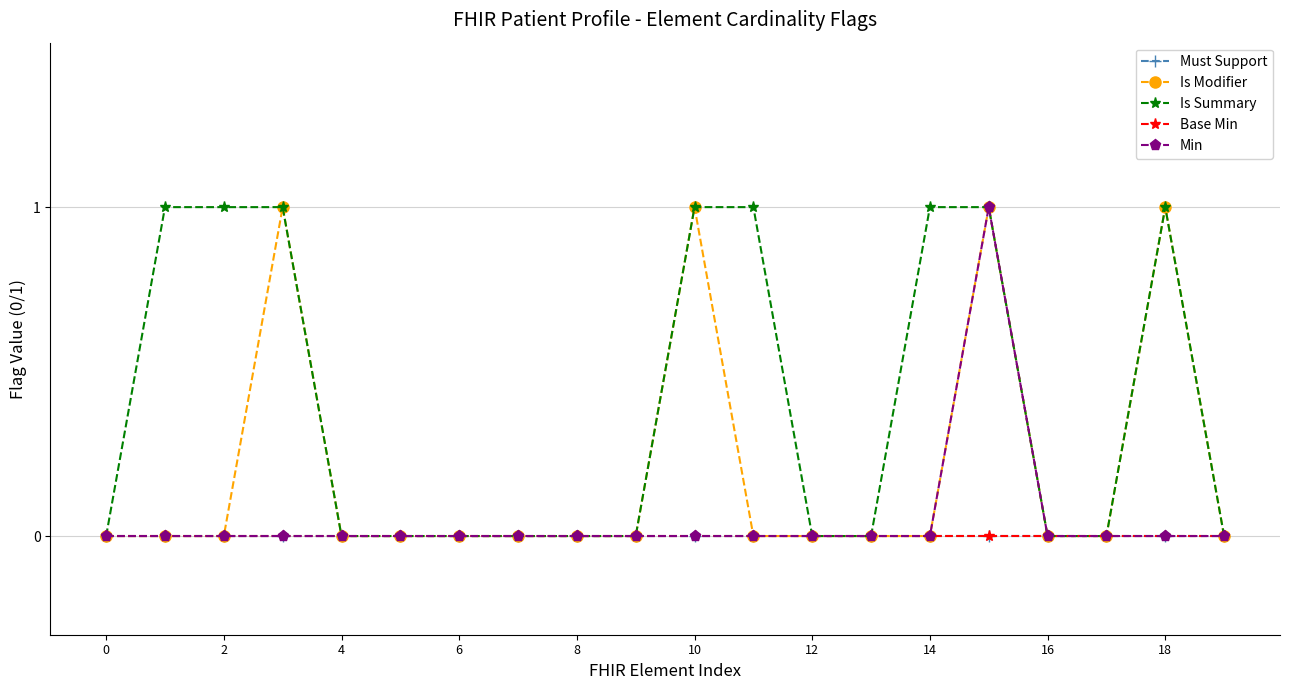

Is this an area chart (filled region under the line)?

No